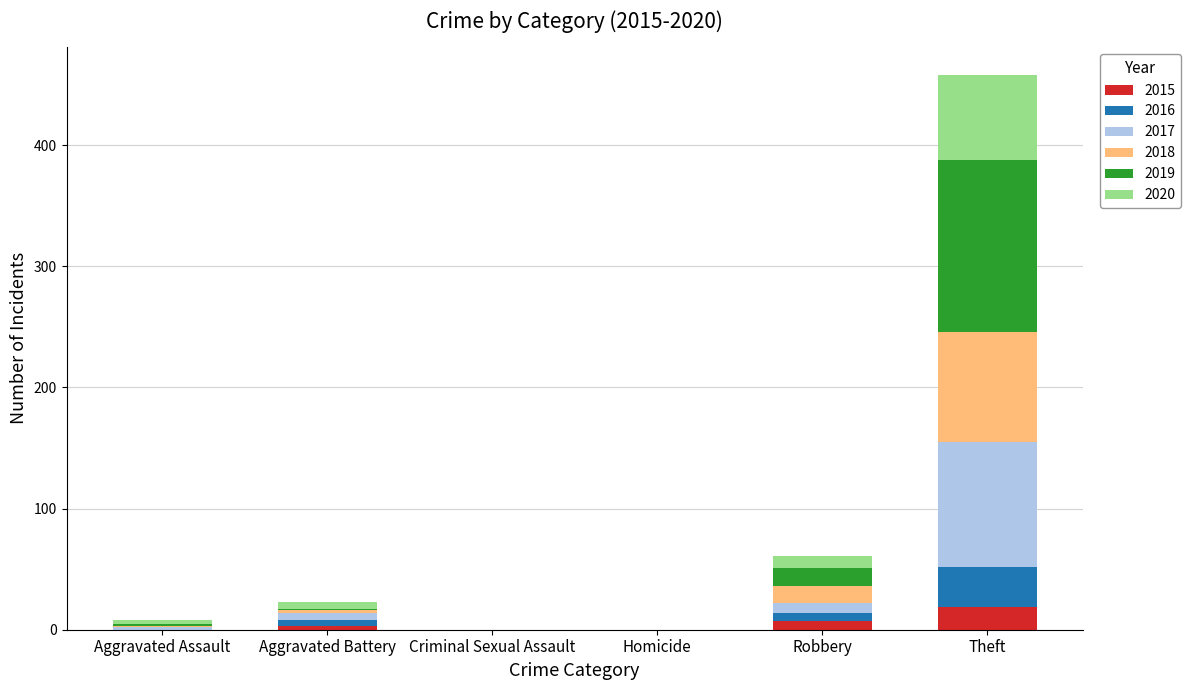

The 2015 series shows 19 at Theft. True or false?

True